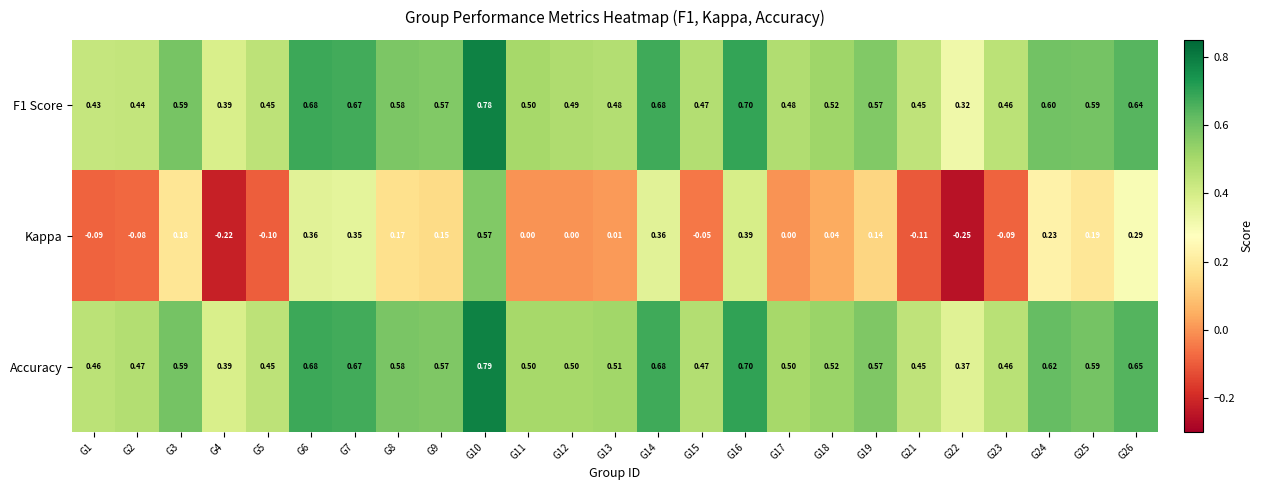

Between G9 and G12, which series saw the biggest shift?

Kappa